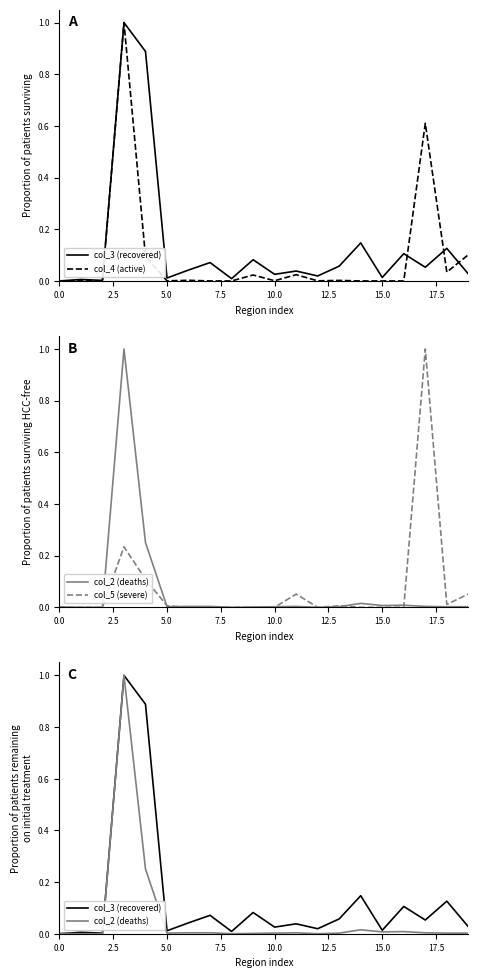

What are all the series names shown in the legend?

col_3 (recovered), col_4 (active), col_2 (deaths), col_5 (severe)